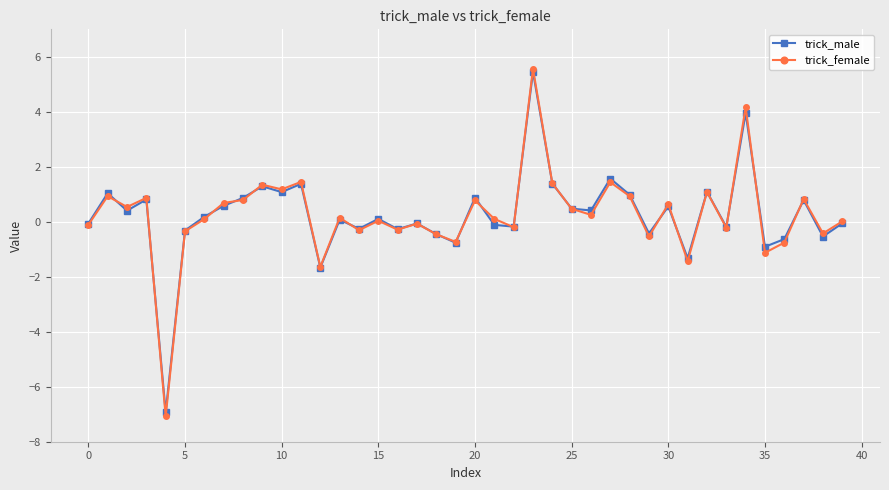

True or false: trick_male has more than 1 interior local peaks.

True